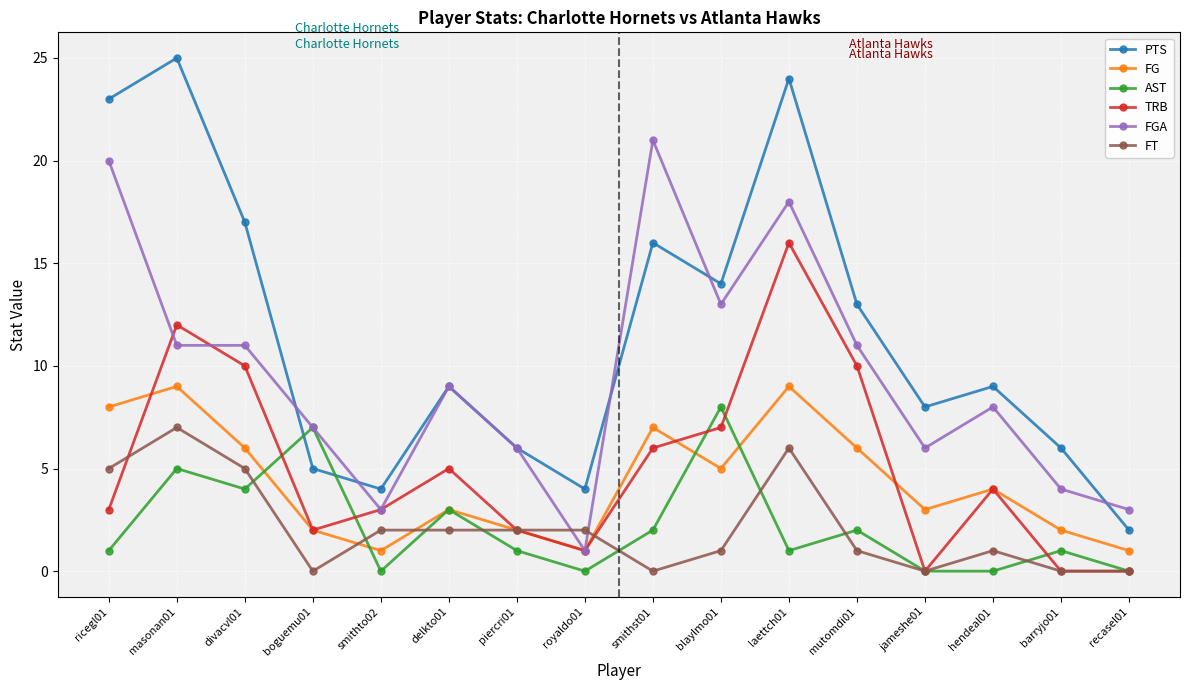

At which label is TRB closest to 8?

blaylmo01